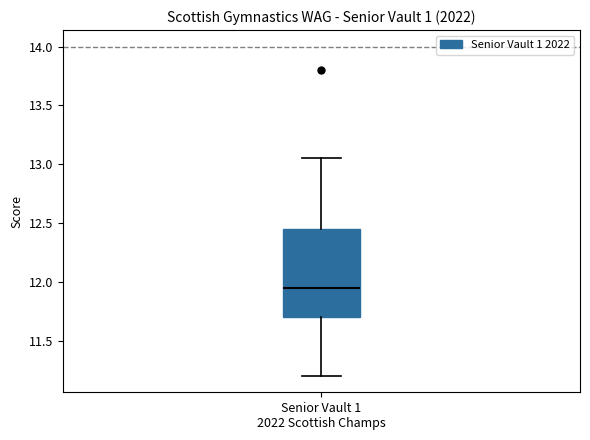

Read this box plot against the y-axis: the position of the median line, the range covered by the box, and the ends of both whiskers. The values are not printed on the chart, so give them approximately, as read against the axis.

median 11.95, box 11.70 to 12.45, whiskers 11.20 to 13.05